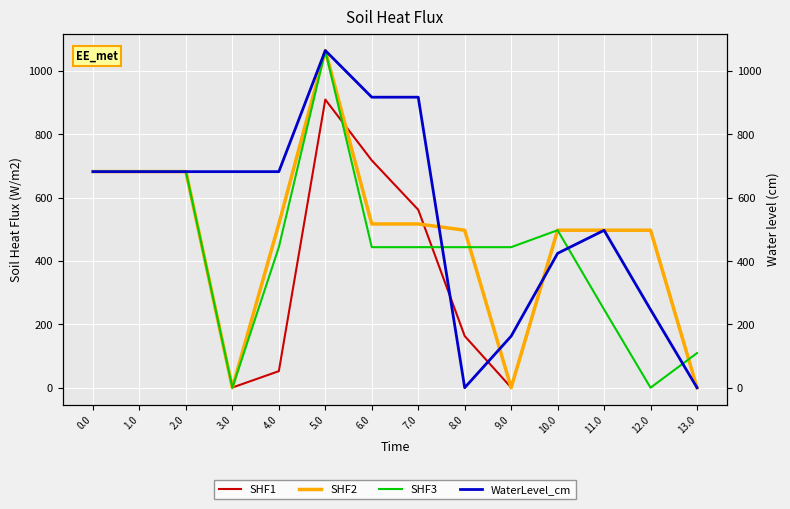

Reading left to right, list all the values displayed in this chart.

SHF1: 0.0=682.0	1.0=682.0	2.0=682.0	3.0=0.5	4.0=52.2	5.0=909.3	6.0=717.4	7.0=561.5	8.0=163.1	9.0=0.5	10.0=497.0	11.0=497.0	12.0=497.0	13.0=0.5
SHF2: 0.0=682.0	1.0=682.0	2.0=682.0	3.0=0.0	4.0=516.7	5.0=1064.0	6.0=516.7	7.0=516.7	8.0=497.0	9.0=0.0	10.0=497.0	11.0=497.0	12.0=497.0	13.0=0.0
SHF3: 0.0=682.0	1.0=682.0	2.0=682.0	3.0=0.0	4.0=443.5	5.0=1064.0	6.0=443.5	7.0=443.5	8.0=443.5	9.0=443.5	10.0=497.0	11.0=246.9	12.0=0.0	13.0=109.2
WaterLevel_cm: 0.0=682.0	1.0=682.0	2.0=682.0	3.0=682.0	4.0=682.0	5.0=1064.0	6.0=916.8	7.0=916.8	8.0=0.6	9.0=163.2	10.0=424.4	11.0=497.0	12.0=246.9	13.0=0.6